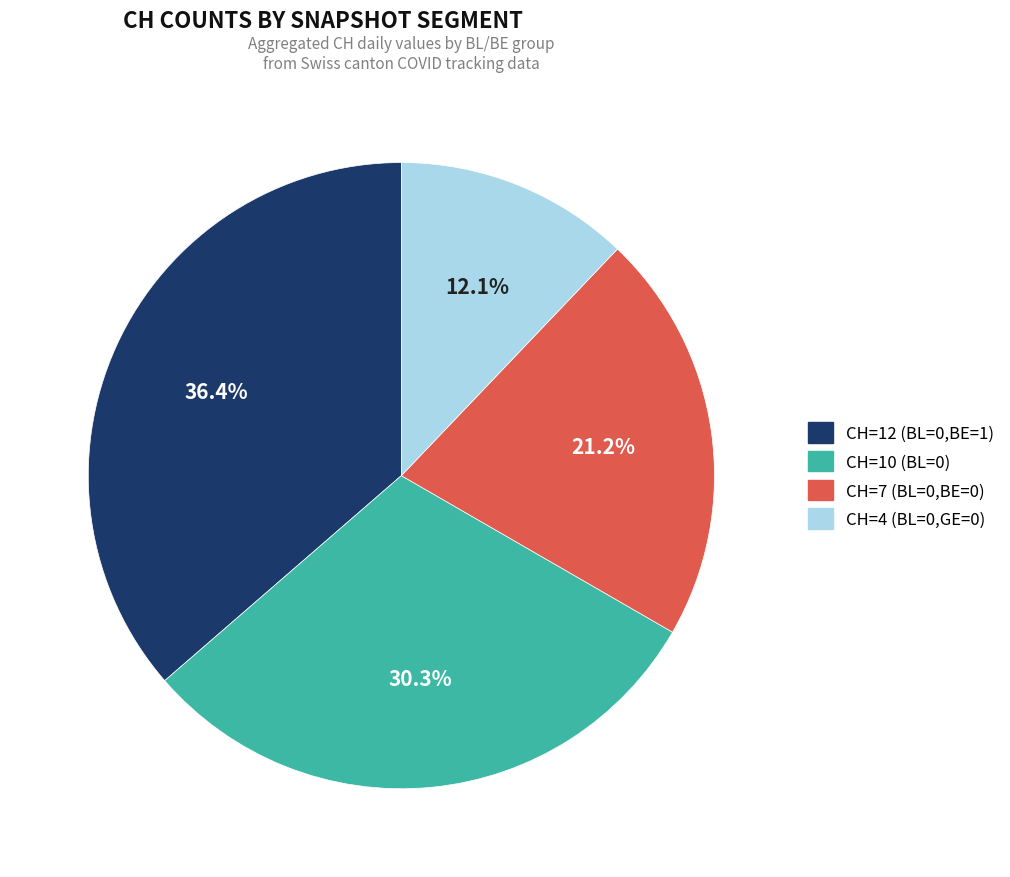

Does any single category account for the majority?

No